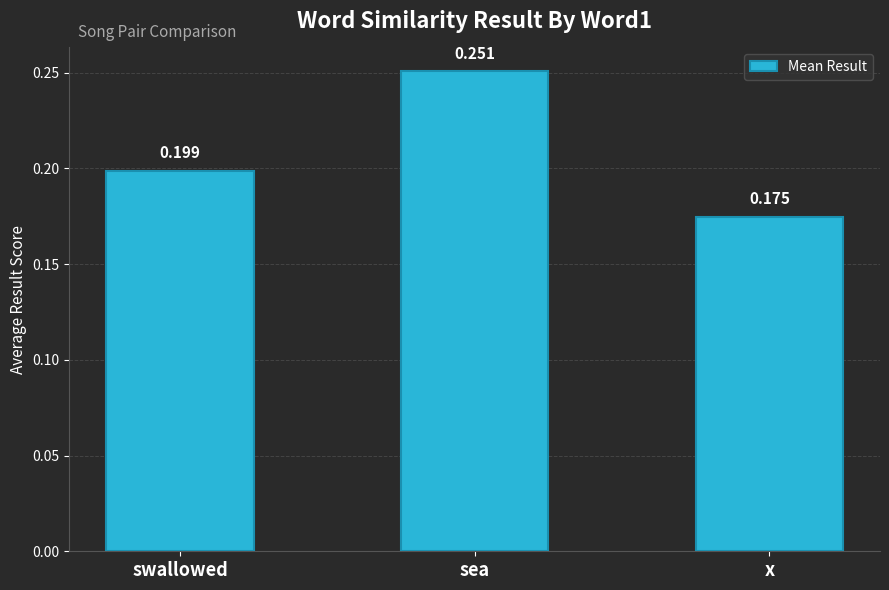

What is the difference between the values at x and sea?

0.1